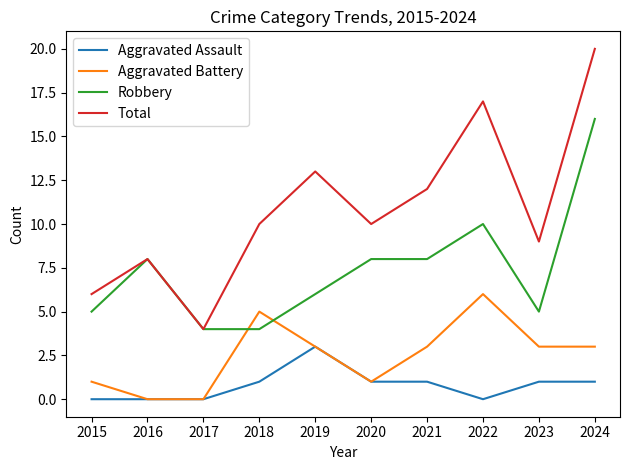

What is the total value across all series at 2016?

16